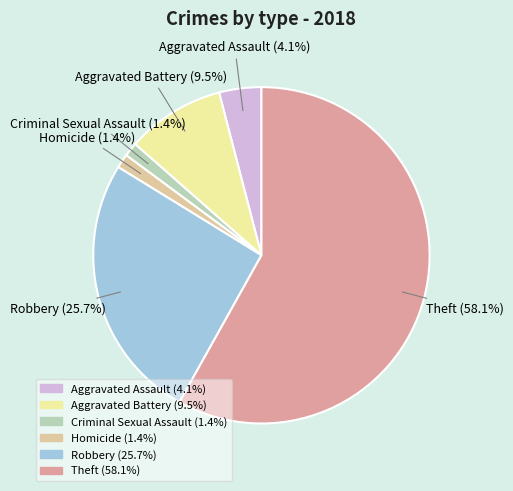

Count the number of slices in the pie.

6